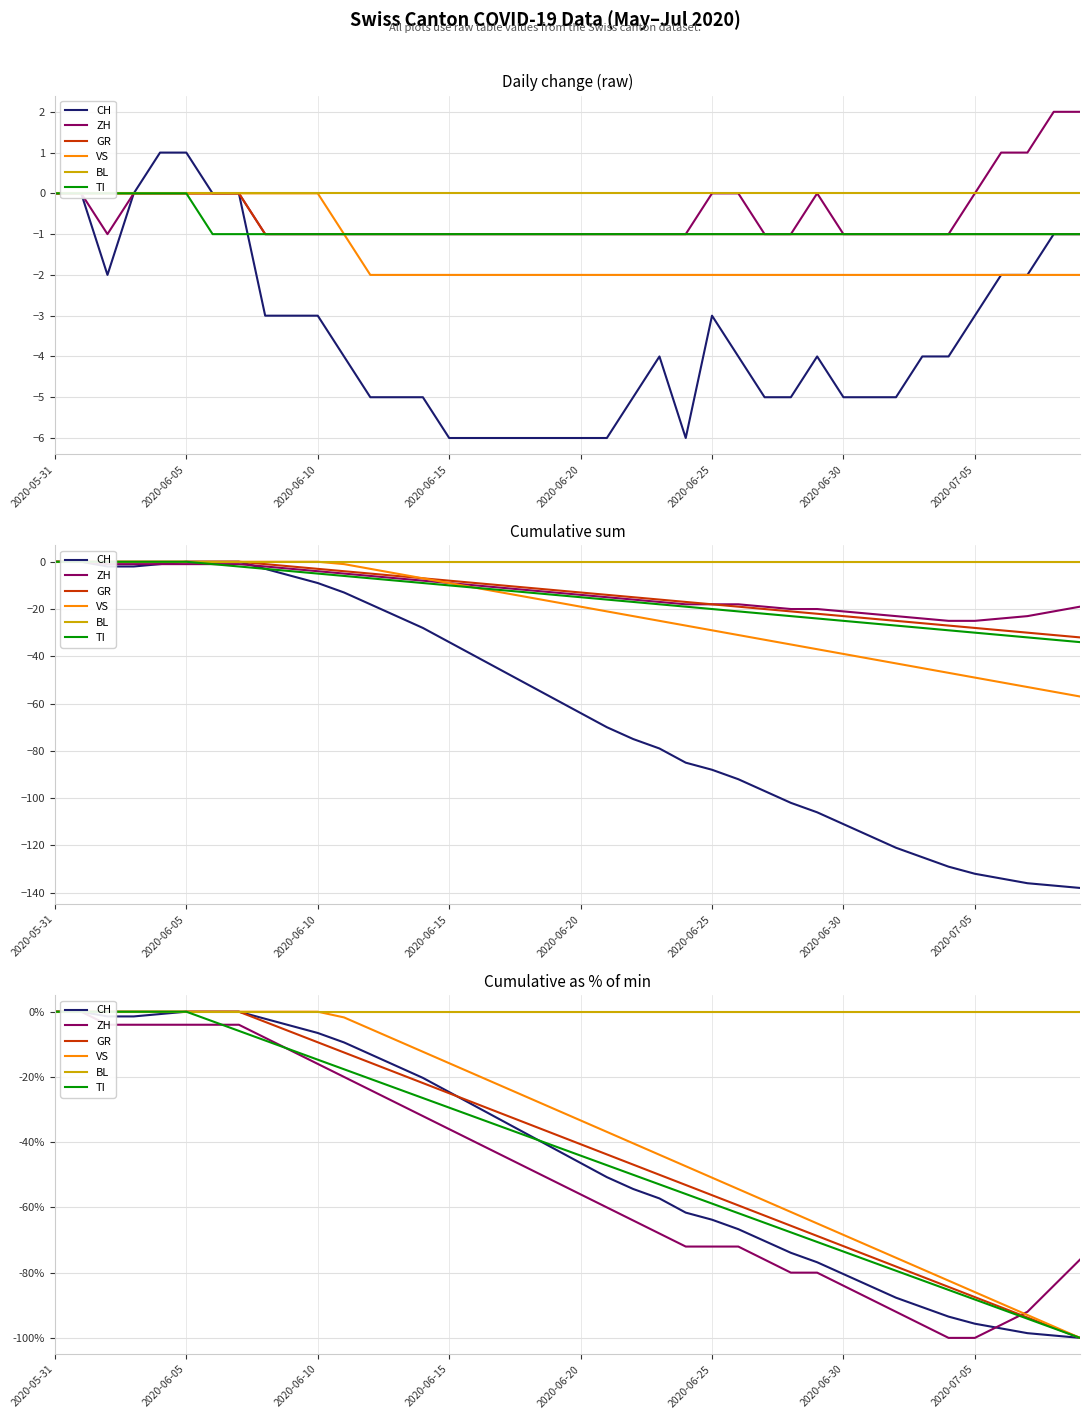

At which label does VS first exceed -29?

2020-05-31